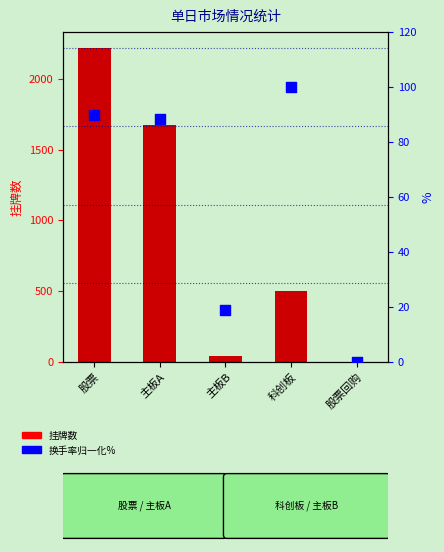

Between 主板B and 主板A, which is larger?

主板A